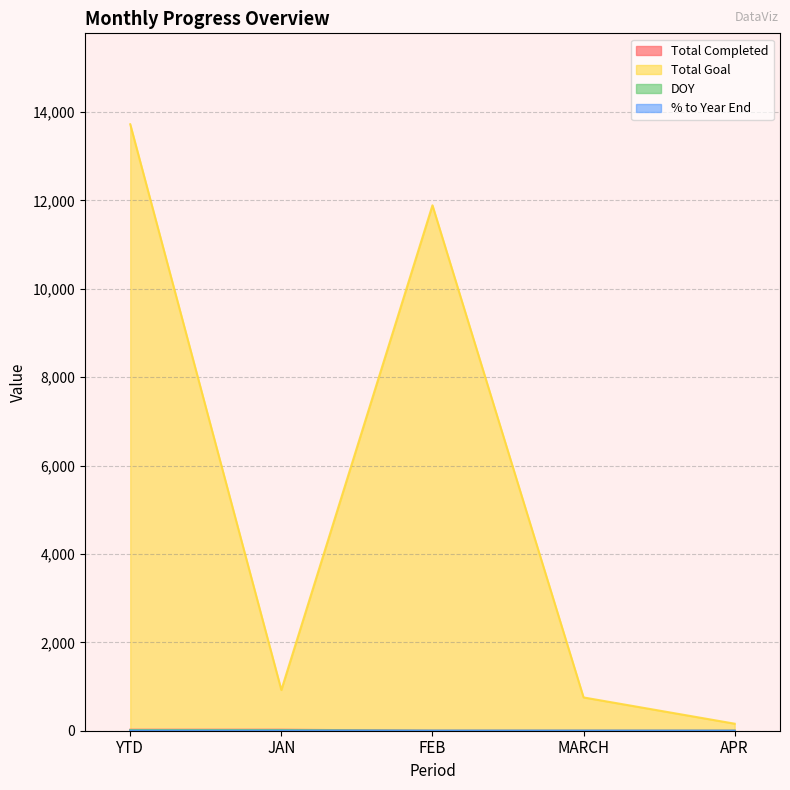

Rank the categories by % to Year End value from highest to lowest.

JAN, YTD, FEB, MARCH, APR